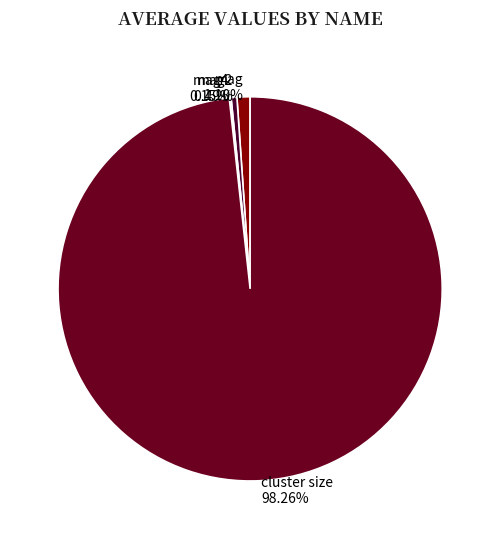

Do cluster size and mag together represent more than half of the pie?

Yes